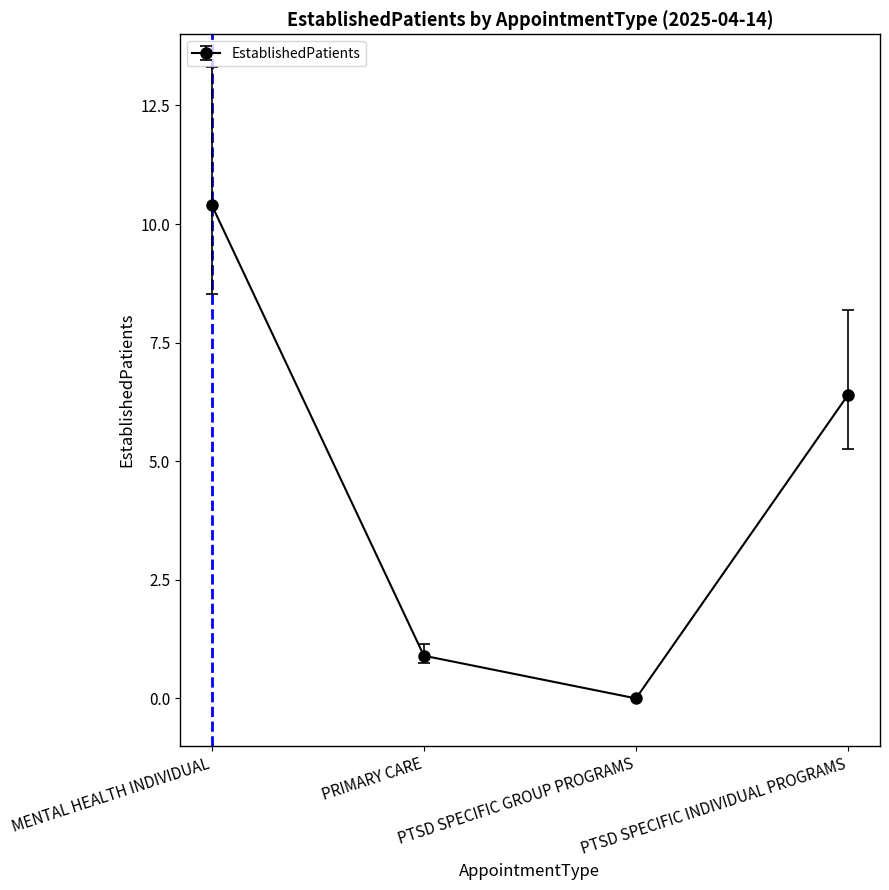

Reading right to left, transcribe all the data shown in this chart.

PTSD SPECIFIC INDIVIDUAL PROGRAMS=6.4	PTSD SPECIFIC GROUP PROGRAMS=0.0	PRIMARY CARE=0.9	MENTAL HEALTH INDIVIDUAL=10.4